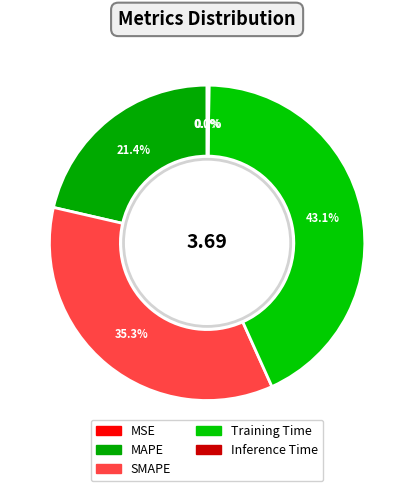

What is the largest slice in the pie chart?

Training Time